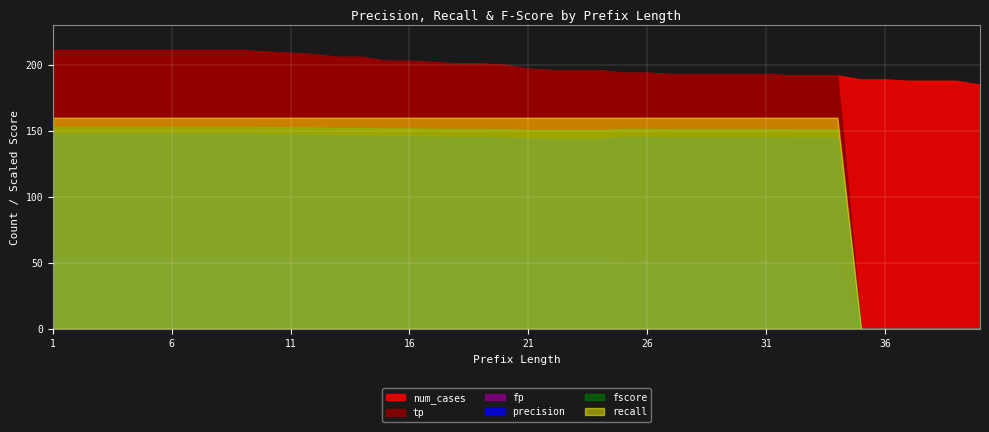

The value of num_cases at 11 is 209.0. True or false?

True